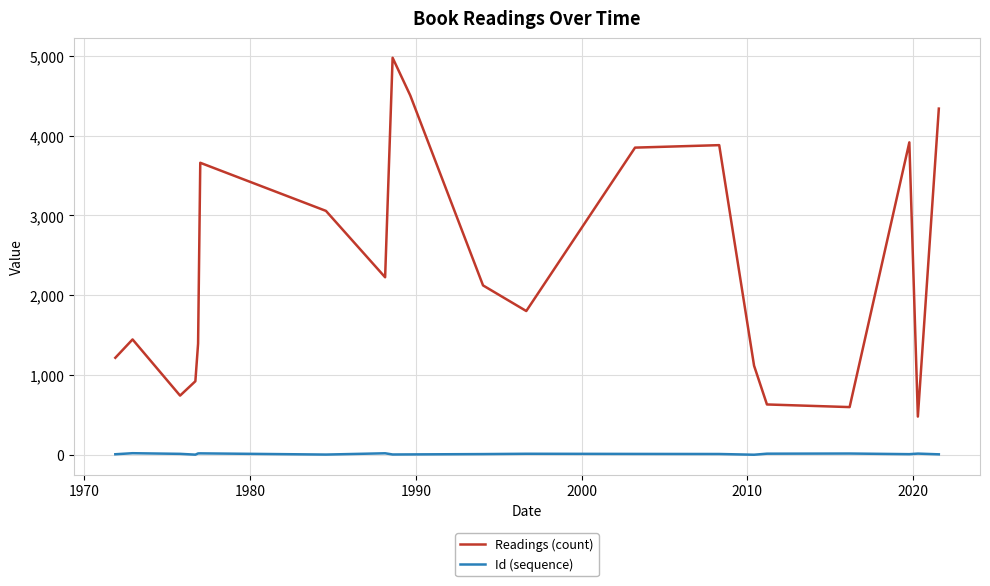

True or false: Id (sequence) and Readings (count) intersect in this chart.

False